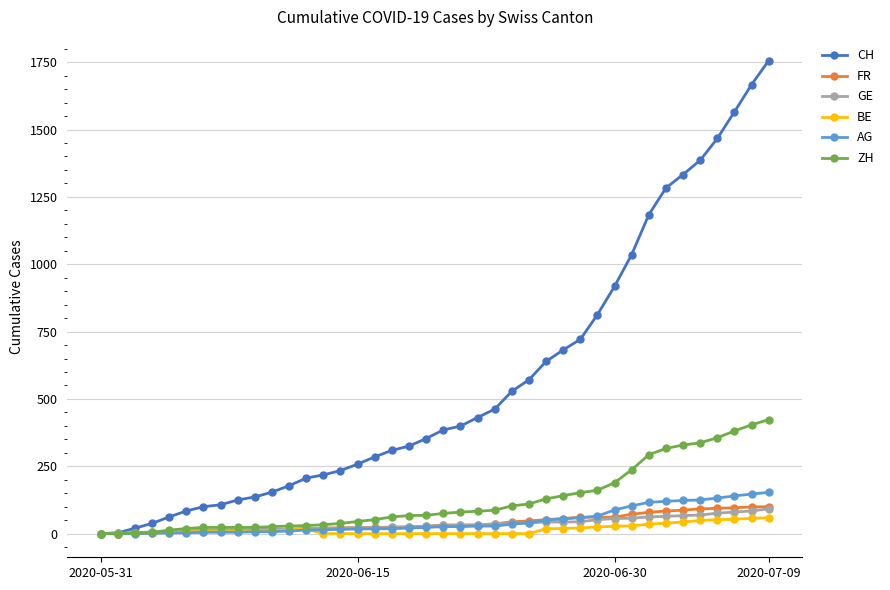

At how many categories does at least one series exceed 887?

10